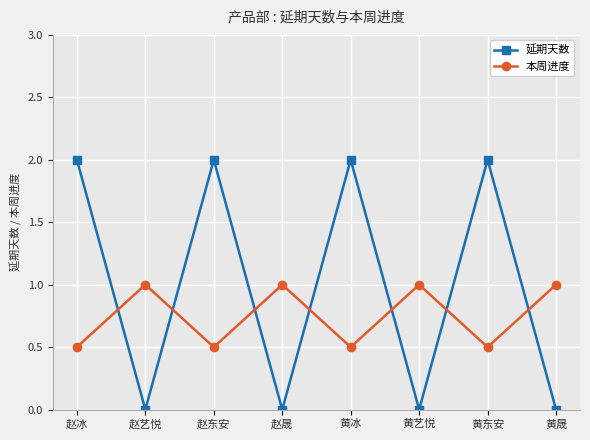

The 本周进度 series shows 1.0 at 黄晟. True or false?

True